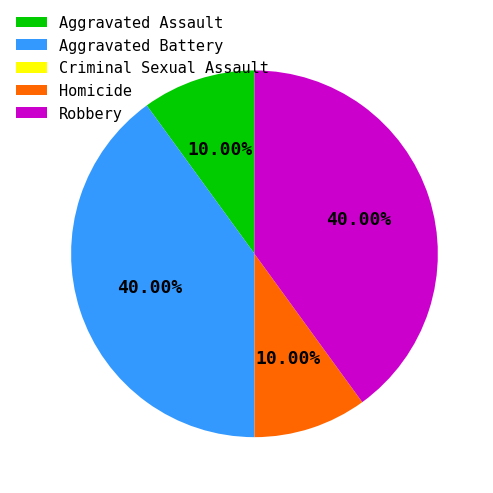

Which has a higher value, Aggravated Assault or Aggravated Battery?

Aggravated Battery